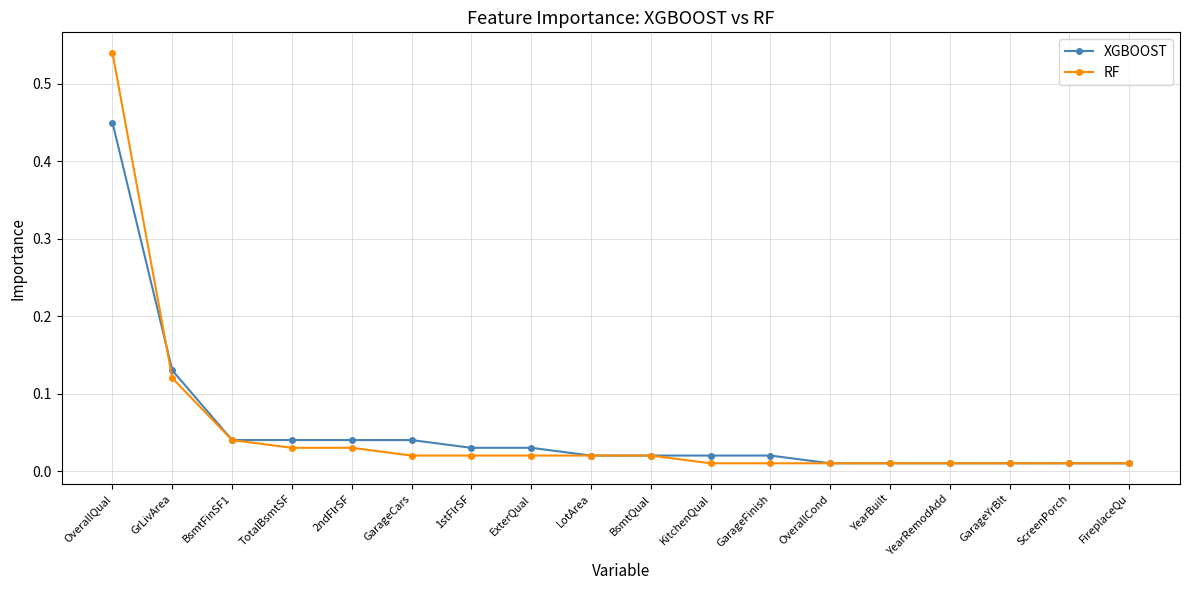

Between which two adjacent categories do XGBOOST and RF first intersect?

OverallQual and GrLivArea